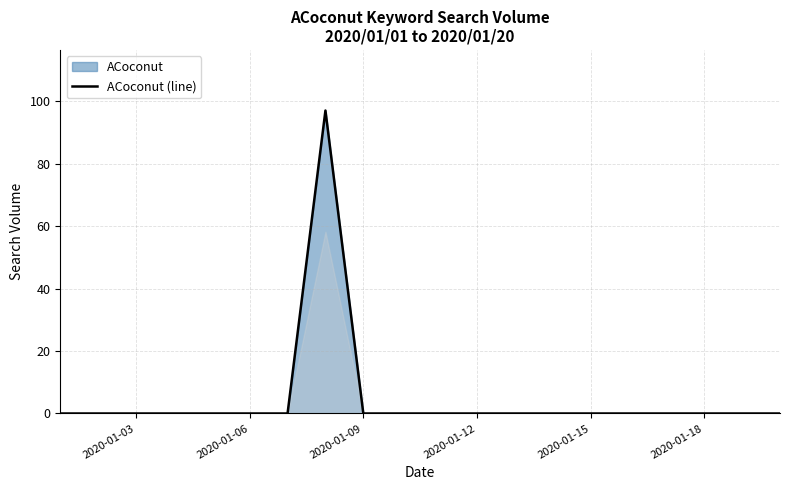

Does the chart display data point markers on the line(s)?

No